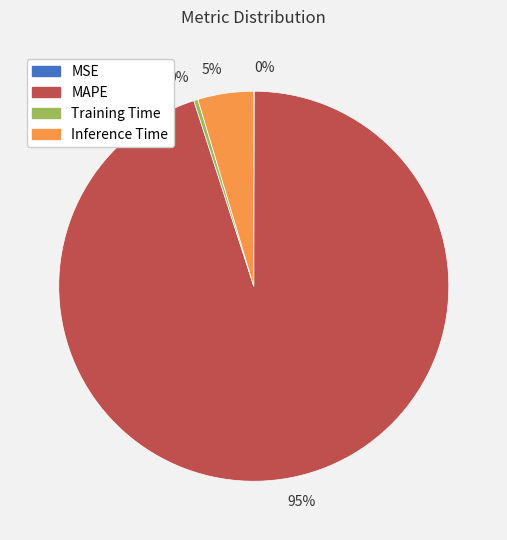

To the nearest percent, what is the average slice percentage?

25%